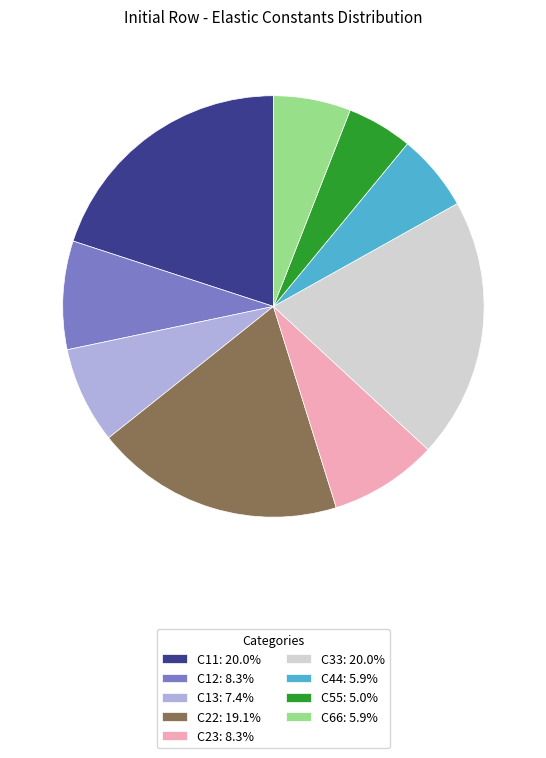

Count the number of slices in the pie.

9